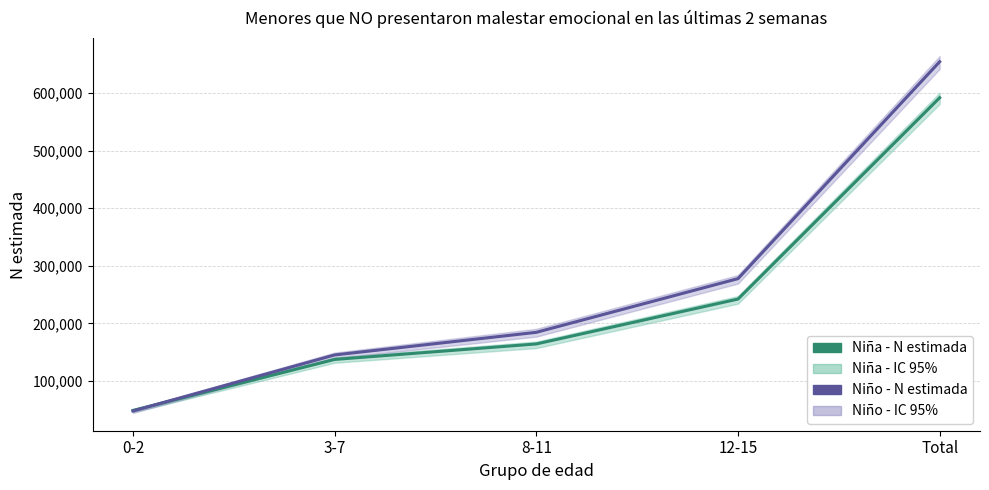

What is the difference between the second highest and second lowest values in the Niña - N estimada series?

104915